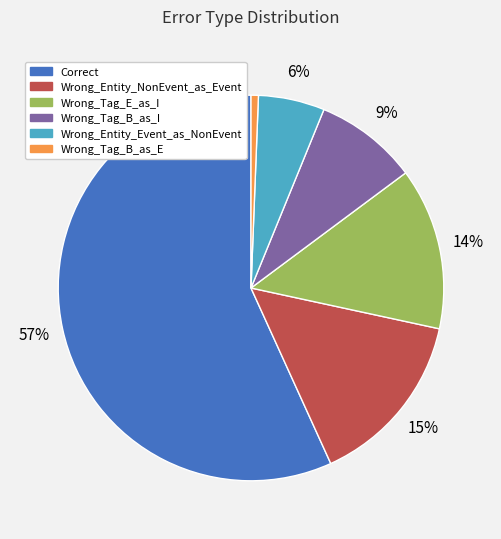

Is Wrong_Entity_NonEvent_as_Event the majority of the pie?

No